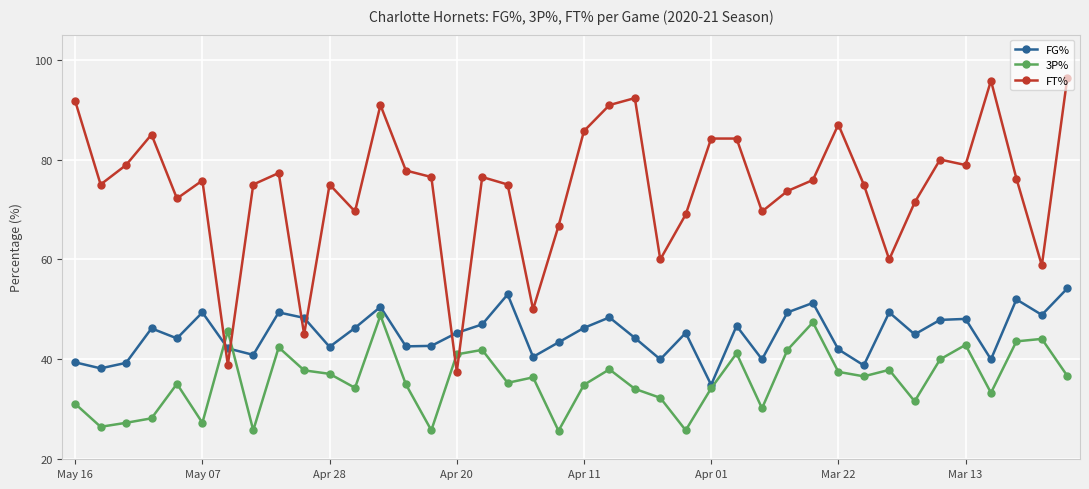

How many interior local valleys does the FT% series have?

12